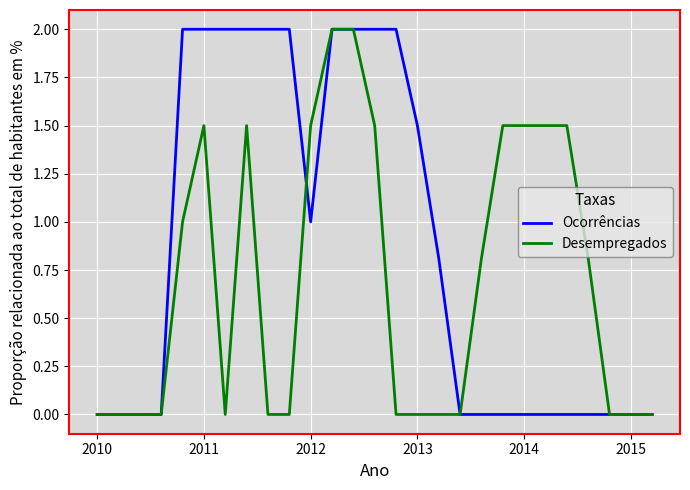

What is the highest value of the Ocorrências series?

2.0